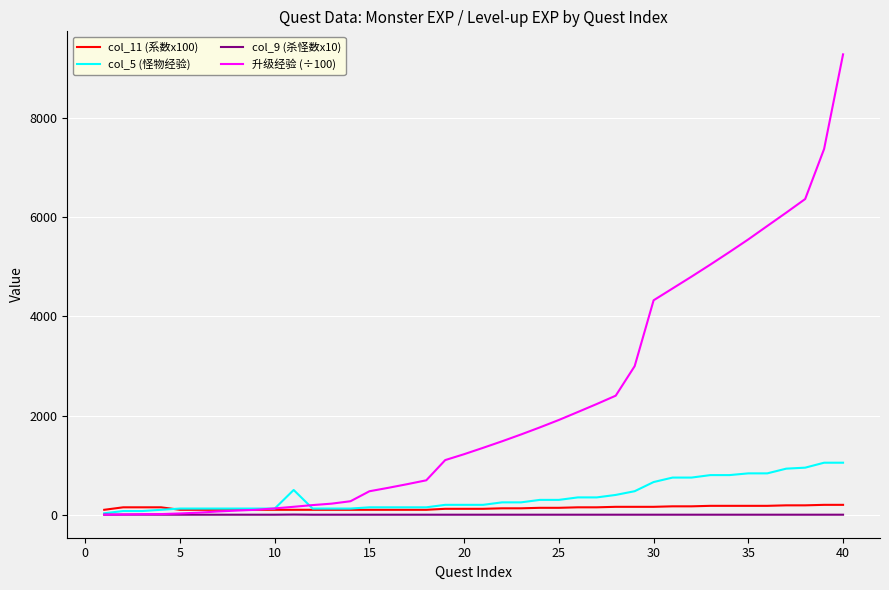

Which series has the largest range (max minus min)?

升级经验 (÷100)